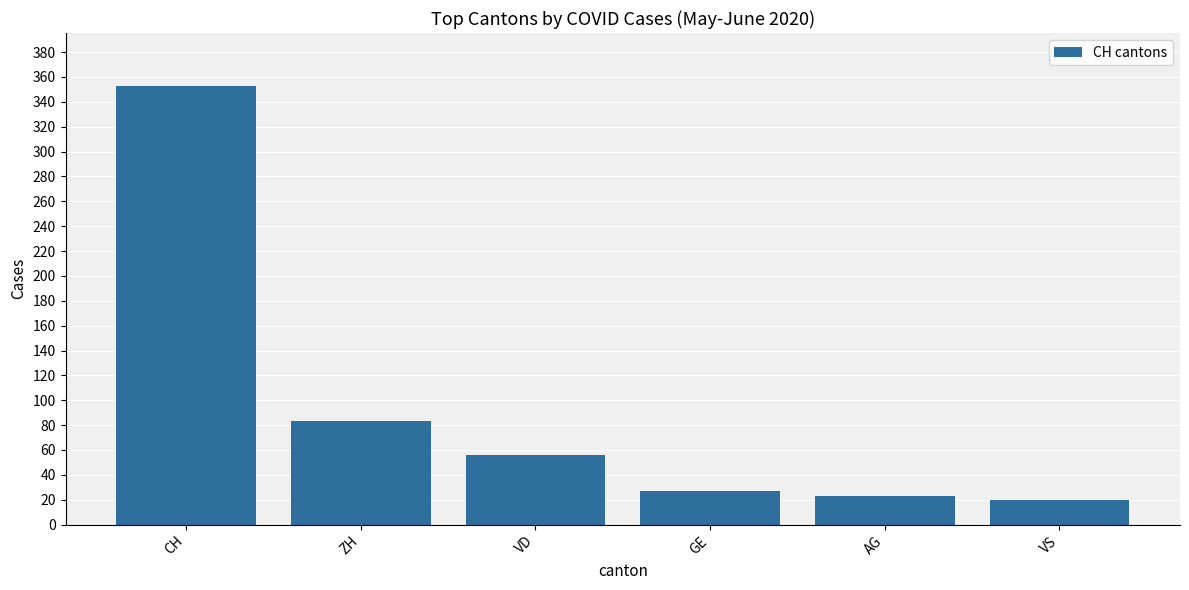

At which category does the chart reach its peak across all series?

CH